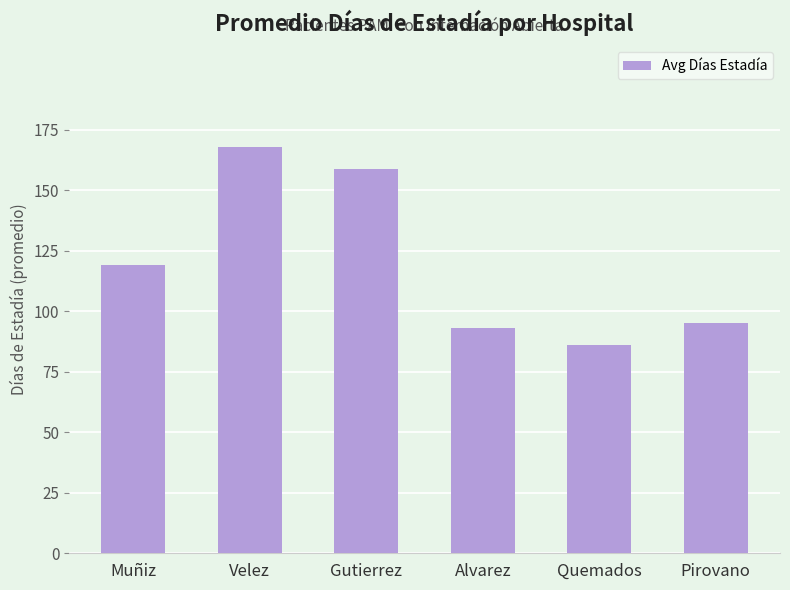

Is it true that the value at Quemados is 25?

False